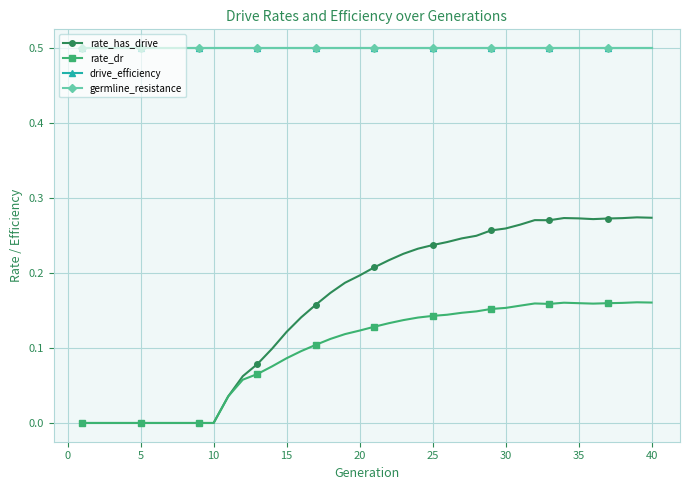

Does the chart have visible grid lines?

Yes